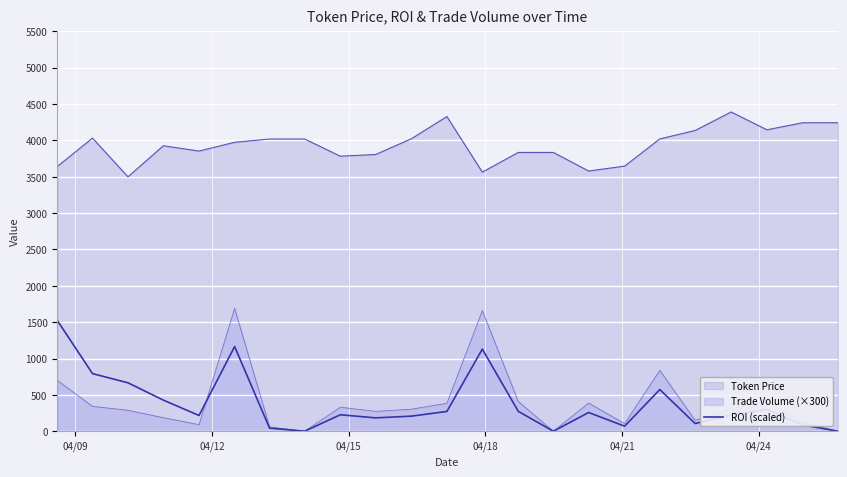

What is the maximum value shown in the chart?

4390.7